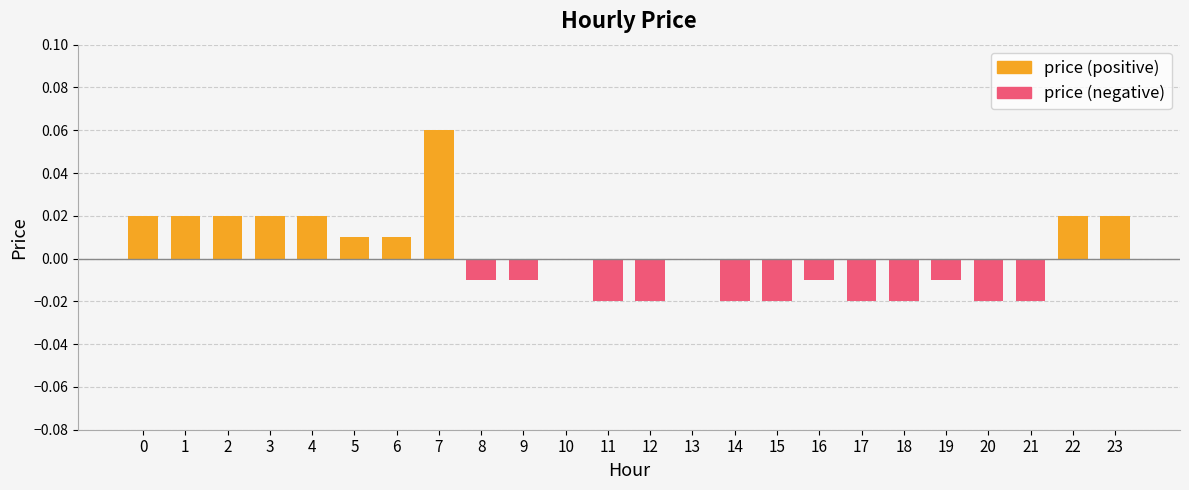

How many bars are there in each group?

2